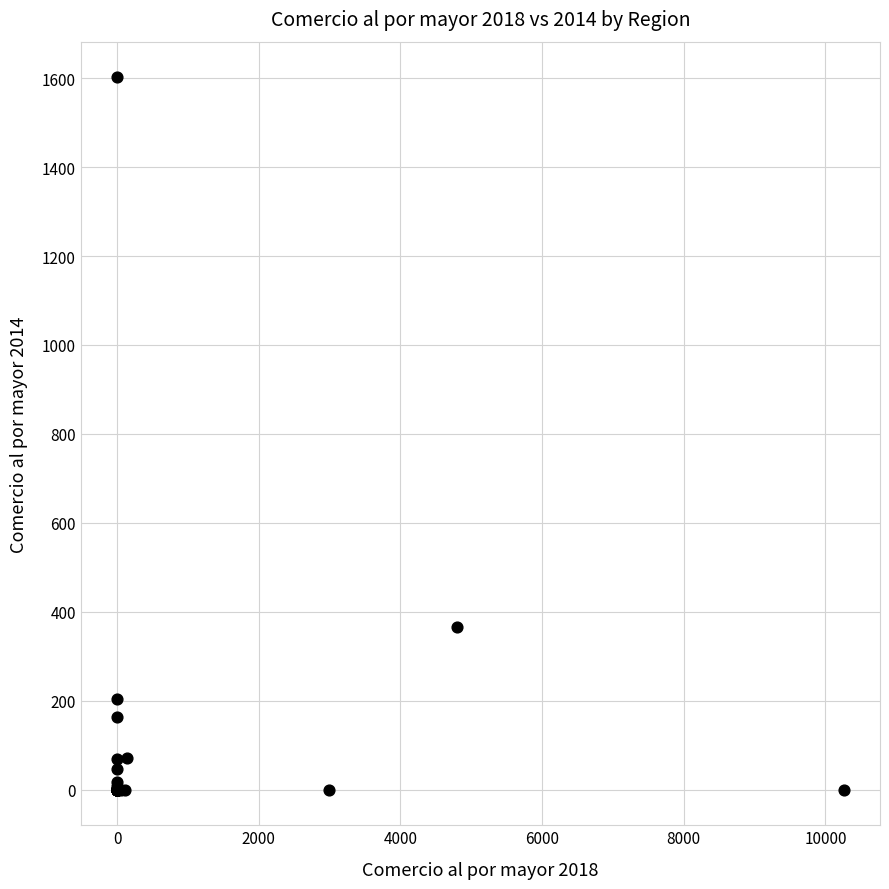

What Y value in the scatter plot is closest to 801?

365.6